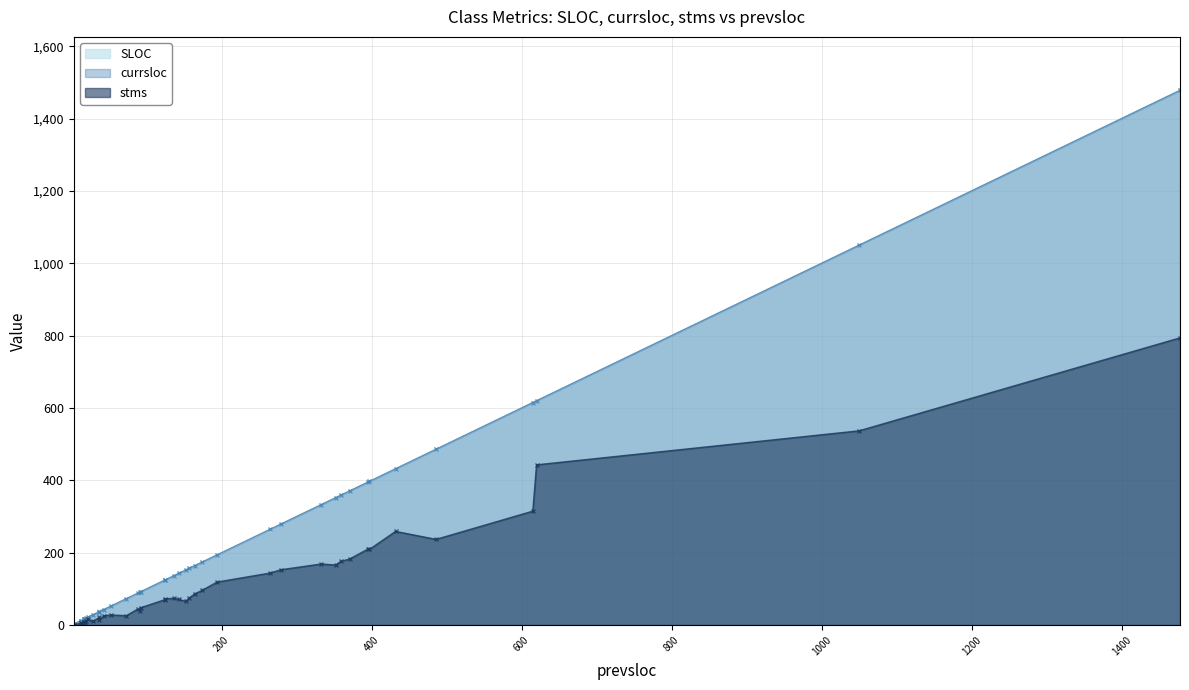

True or false: currsloc and SLOC cross at least once.

False